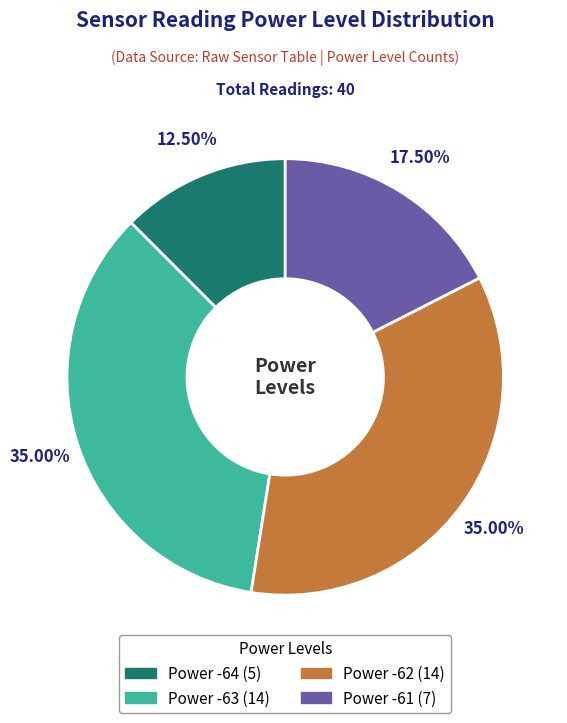

Does any single category account for the majority?

No